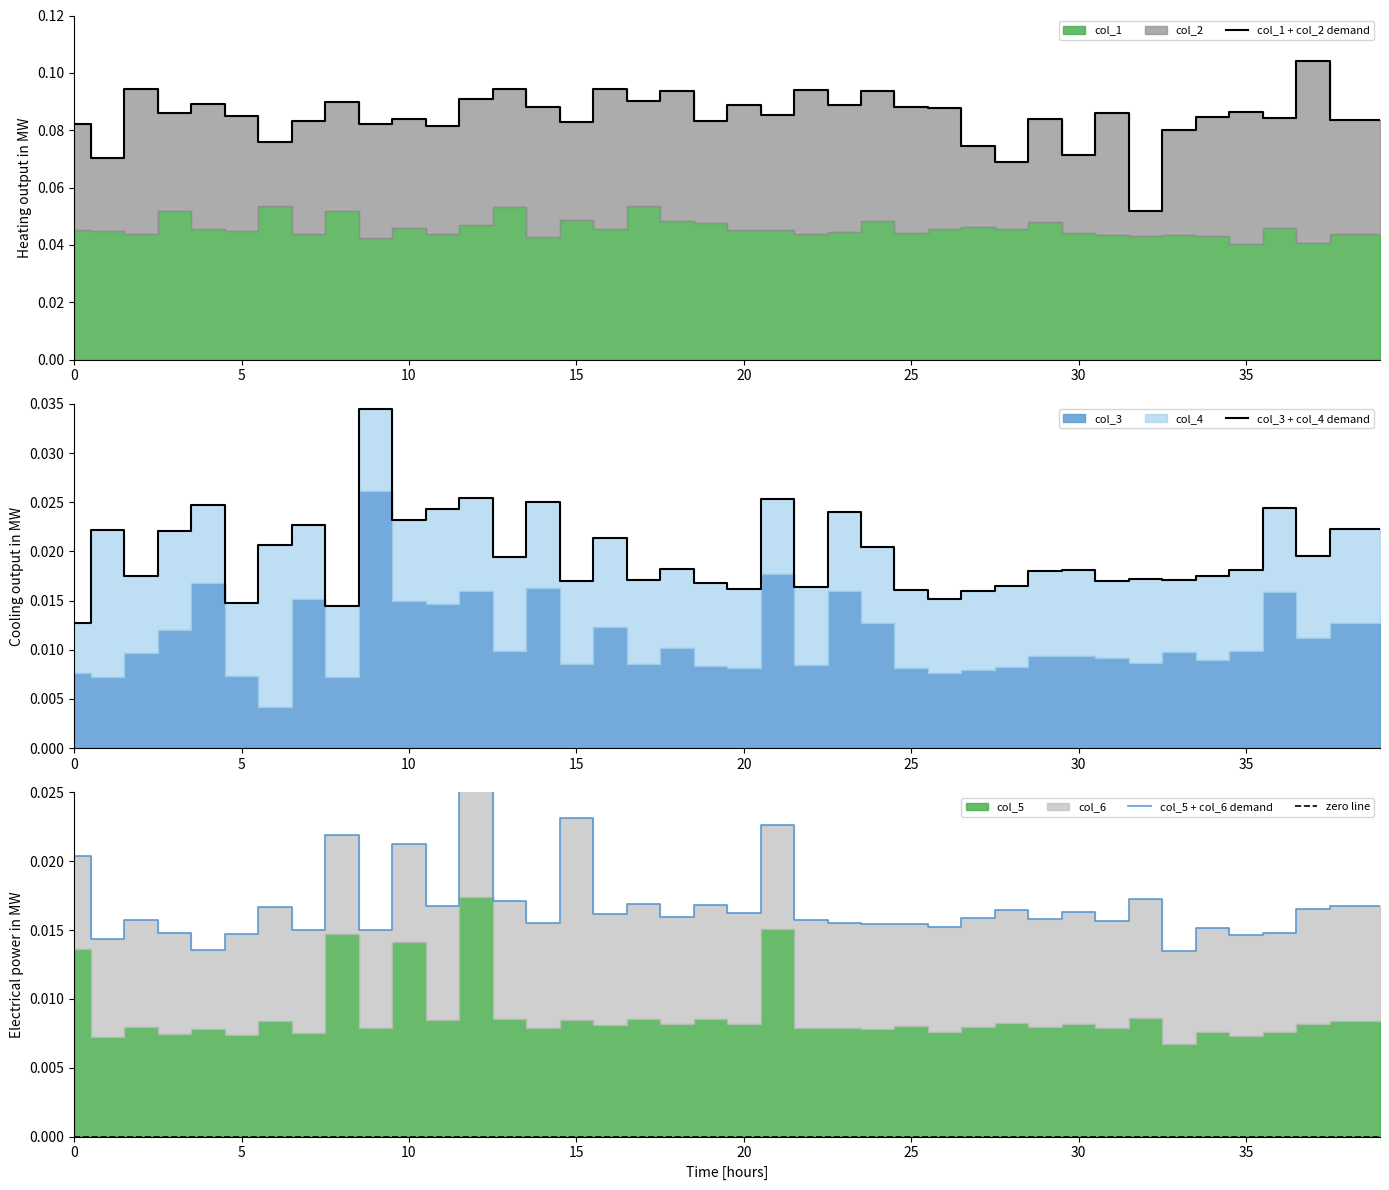

Count the number of categories in the chart.

40